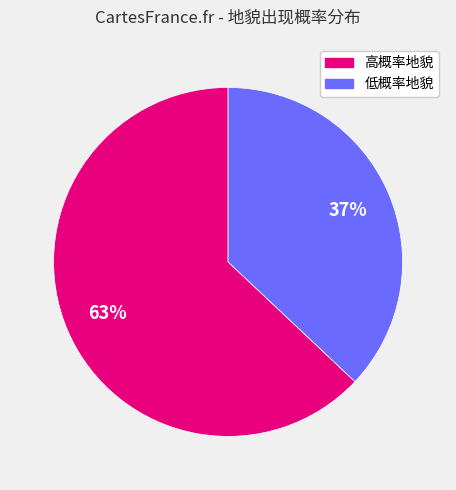

Does any single category account for the majority?

Yes